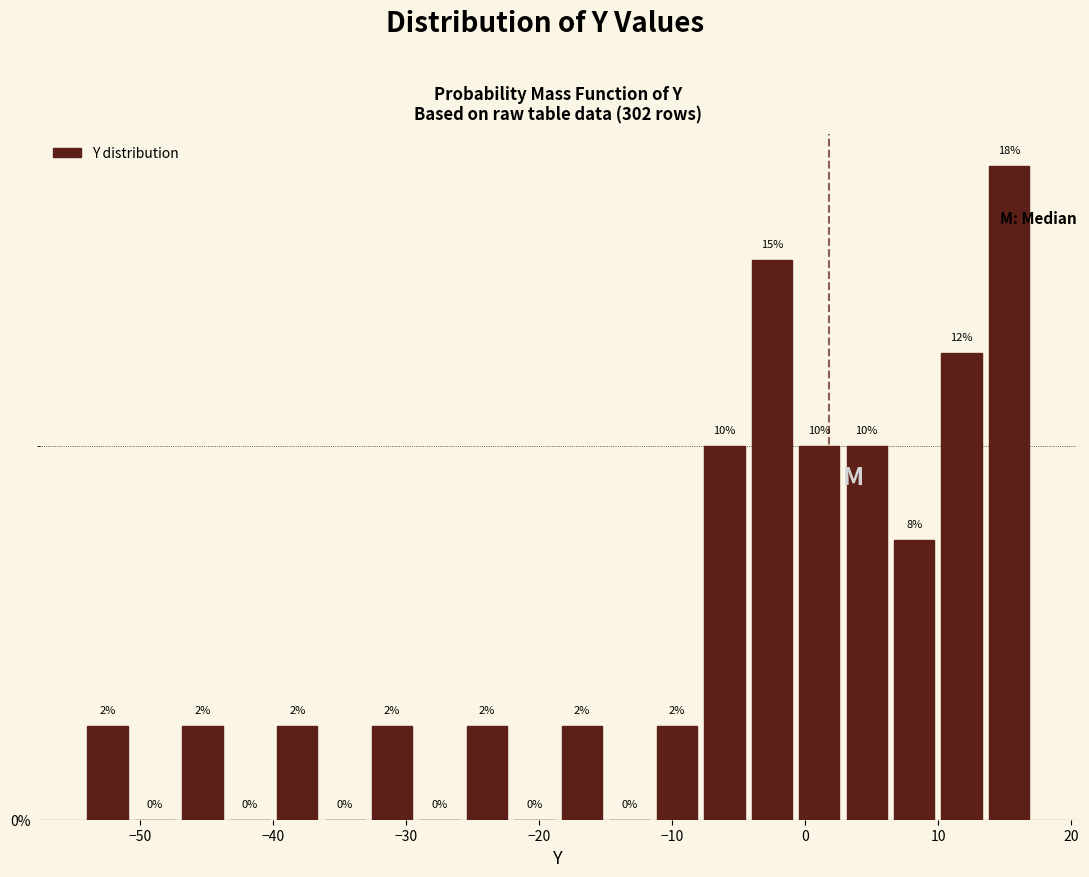

Read against the x-axis, roughly where is the centre of the tallest bar?

15